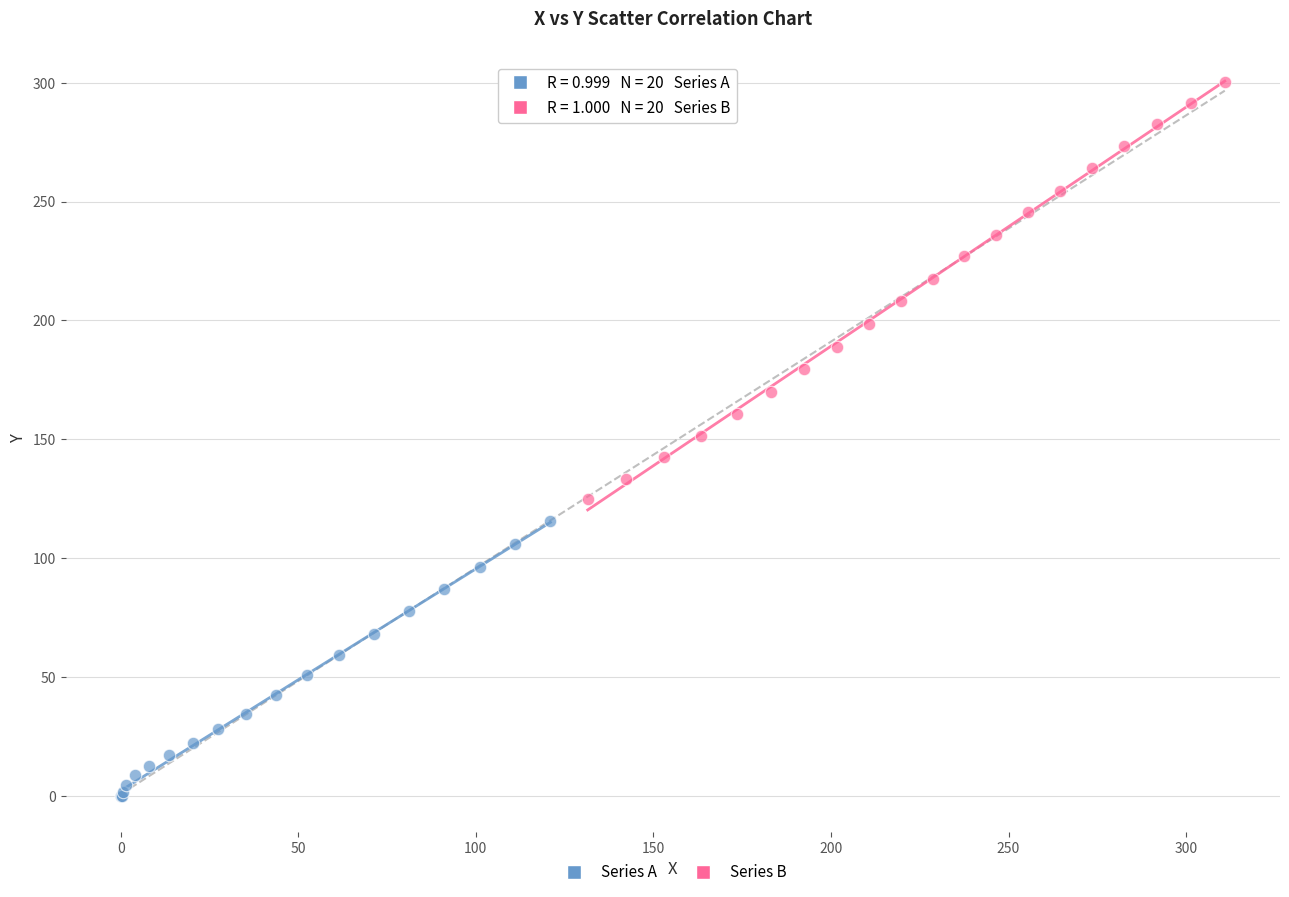

Which series reaches the maximum Y coordinate?

Series B